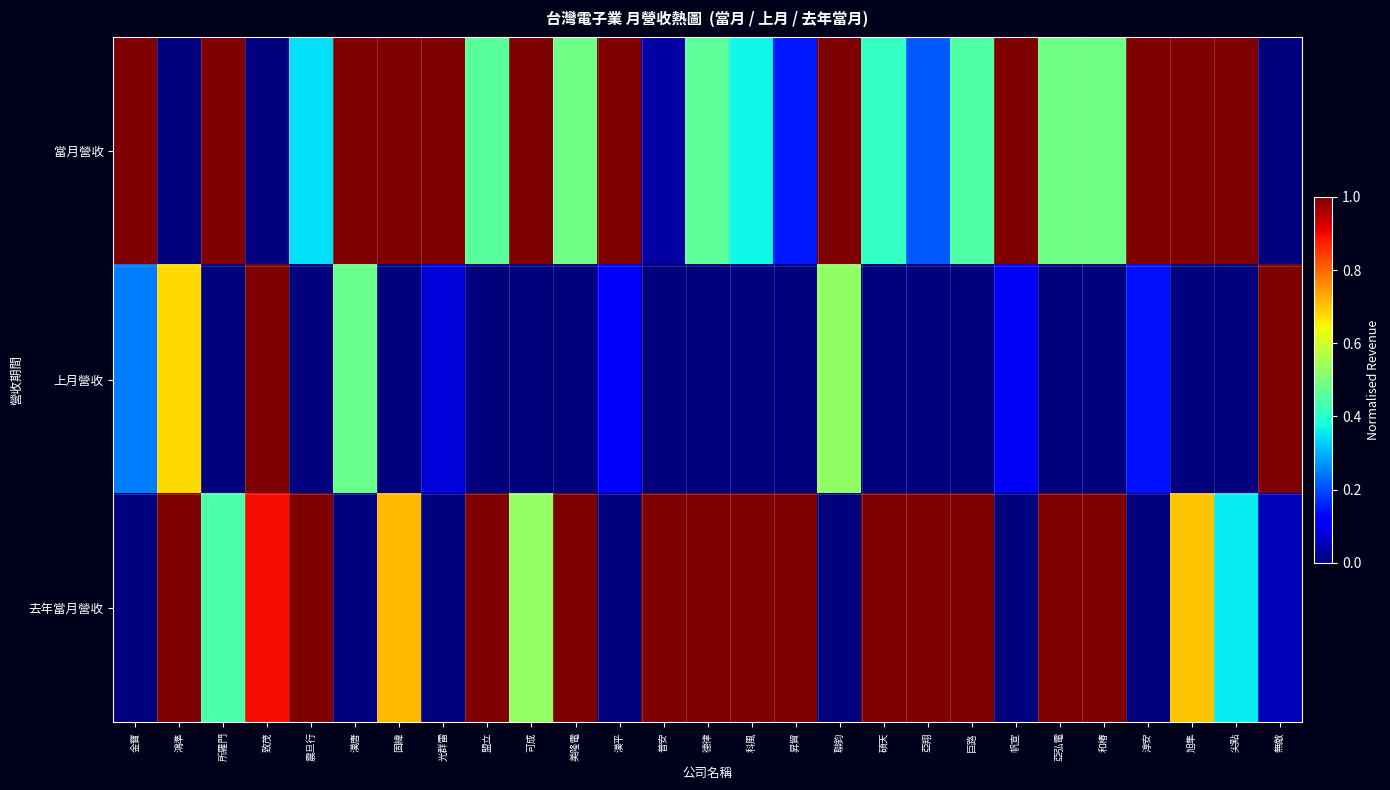

Reading left to right, what are all the values shown in this chart?

當月營收: 金寶=1.0	鴻準=0.0	所羅門=1.0	致茂=0.0	震旦行=0.3	漢唐=1.0	固緯=1.0	光群雷=1.0	盟立=0.5	可成=1.0	美隆電=0.5	漢平=1.0	普安=0.0	德律=0.5	科風=0.4	昇貿=0.2	聯鈞=1.0	碩天=0.4	亞翔=0.2	巨路=0.4	帆宣=1.0	亞弘電=0.5	和椿=0.5	淳安=1.0	旭隼=1.0	尖點=1.0	無敵=0.0
上月營收: 金寶=0.2	鴻準=0.7	所羅門=0.0	致茂=1.0	震旦行=0.0	漢唐=0.5	固緯=0.0	光群雷=0.1	盟立=0.0	可成=0.0	美隆電=0.0	漢平=0.1	普安=0.0	德律=0.0	科風=0.0	昇貿=0.0	聯鈞=0.5	碩天=0.0	亞翔=0.0	巨路=0.0	帆宣=0.1	亞弘電=0.0	和椿=0.0	淳安=0.1	旭隼=0.0	尖點=0.0	無敵=1.0
去年當月營收: 金寶=0.0	鴻準=1.0	所羅門=0.4	致茂=0.9	震旦行=1.0	漢唐=0.0	固緯=0.7	光群雷=0.0	盟立=1.0	可成=0.5	美隆電=1.0	漢平=0.0	普安=1.0	德律=1.0	科風=1.0	昇貿=1.0	聯鈞=0.0	碩天=1.0	亞翔=1.0	巨路=1.0	帆宣=0.0	亞弘電=1.0	和椿=1.0	淳安=0.0	旭隼=0.7	尖點=0.4	無敵=0.0